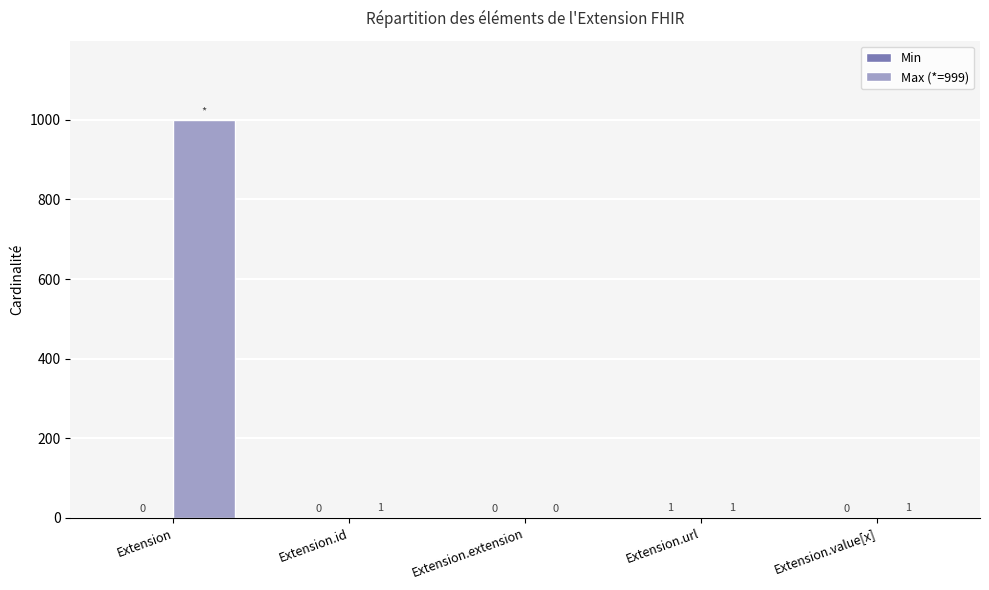

How many groups of bars are there?

5